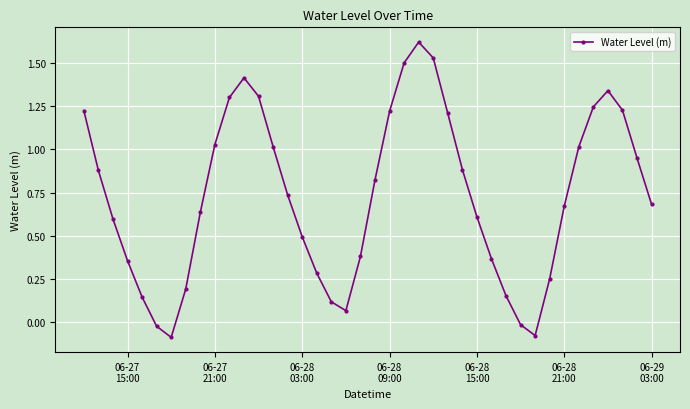

What is the maximum value shown in the chart?

1.6